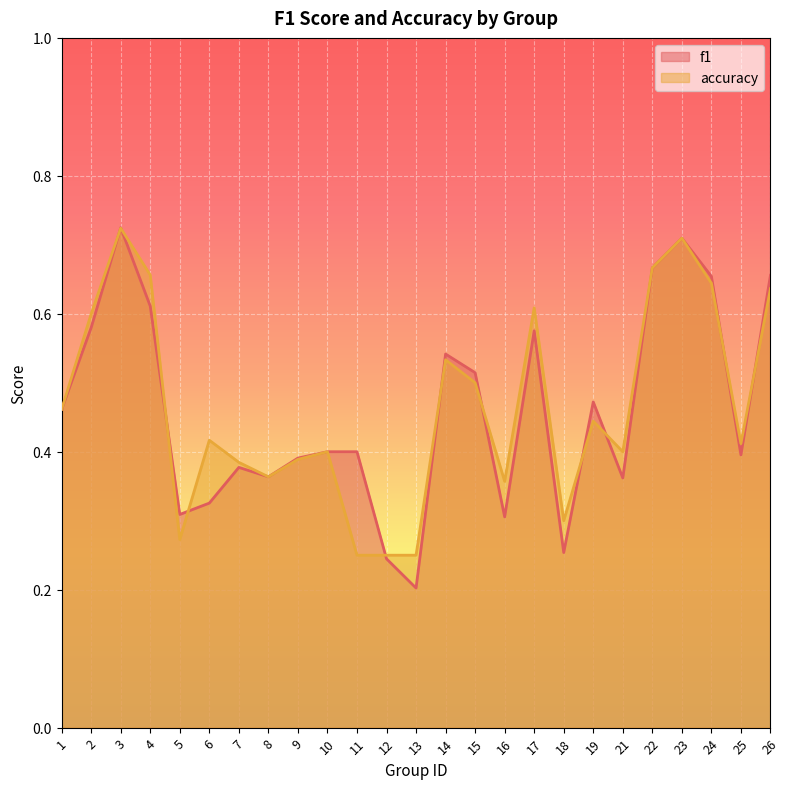

Which series has the widest spread of values?

f1